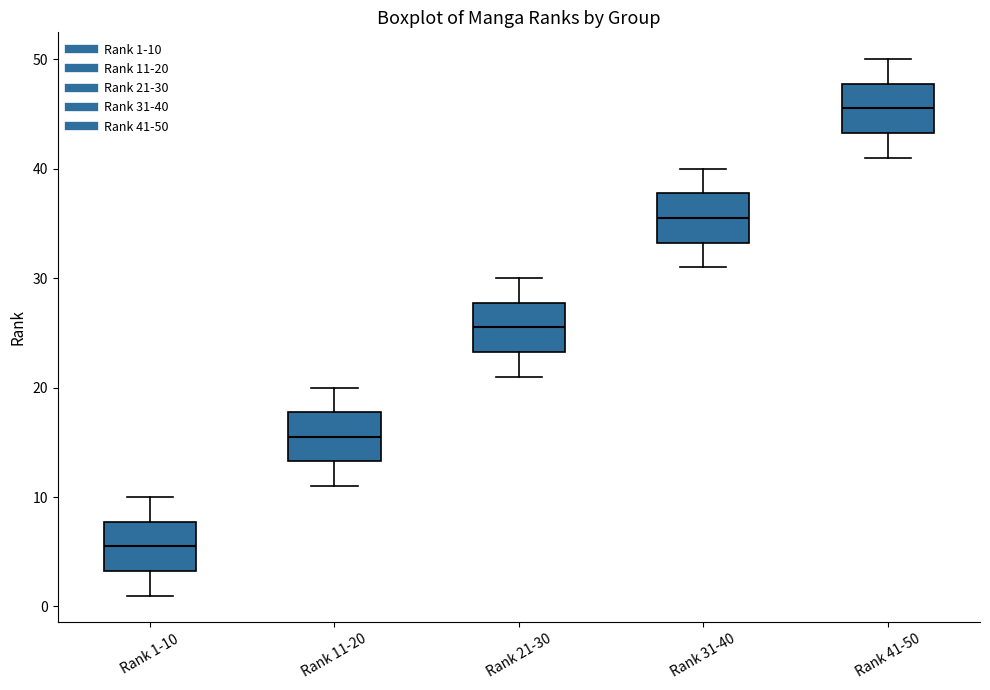

Reading left to right, read every box against the y-axis: the position of its median line, the range the box covers, and the ends of its whiskers. The values are not printed on the chart, so give them approximately, as read against the axis.

Rank 1-10: median 6, box 3 to 8, whiskers 1 to 10
Rank 11-20: median 16, box 13 to 18, whiskers 11 to 20
Rank 21-30: median 26, box 23 to 28, whiskers 21 to 30
Rank 31-40: median 36, box 33 to 38, whiskers 31 to 40
Rank 41-50: median 46, box 43 to 48, whiskers 41 to 50